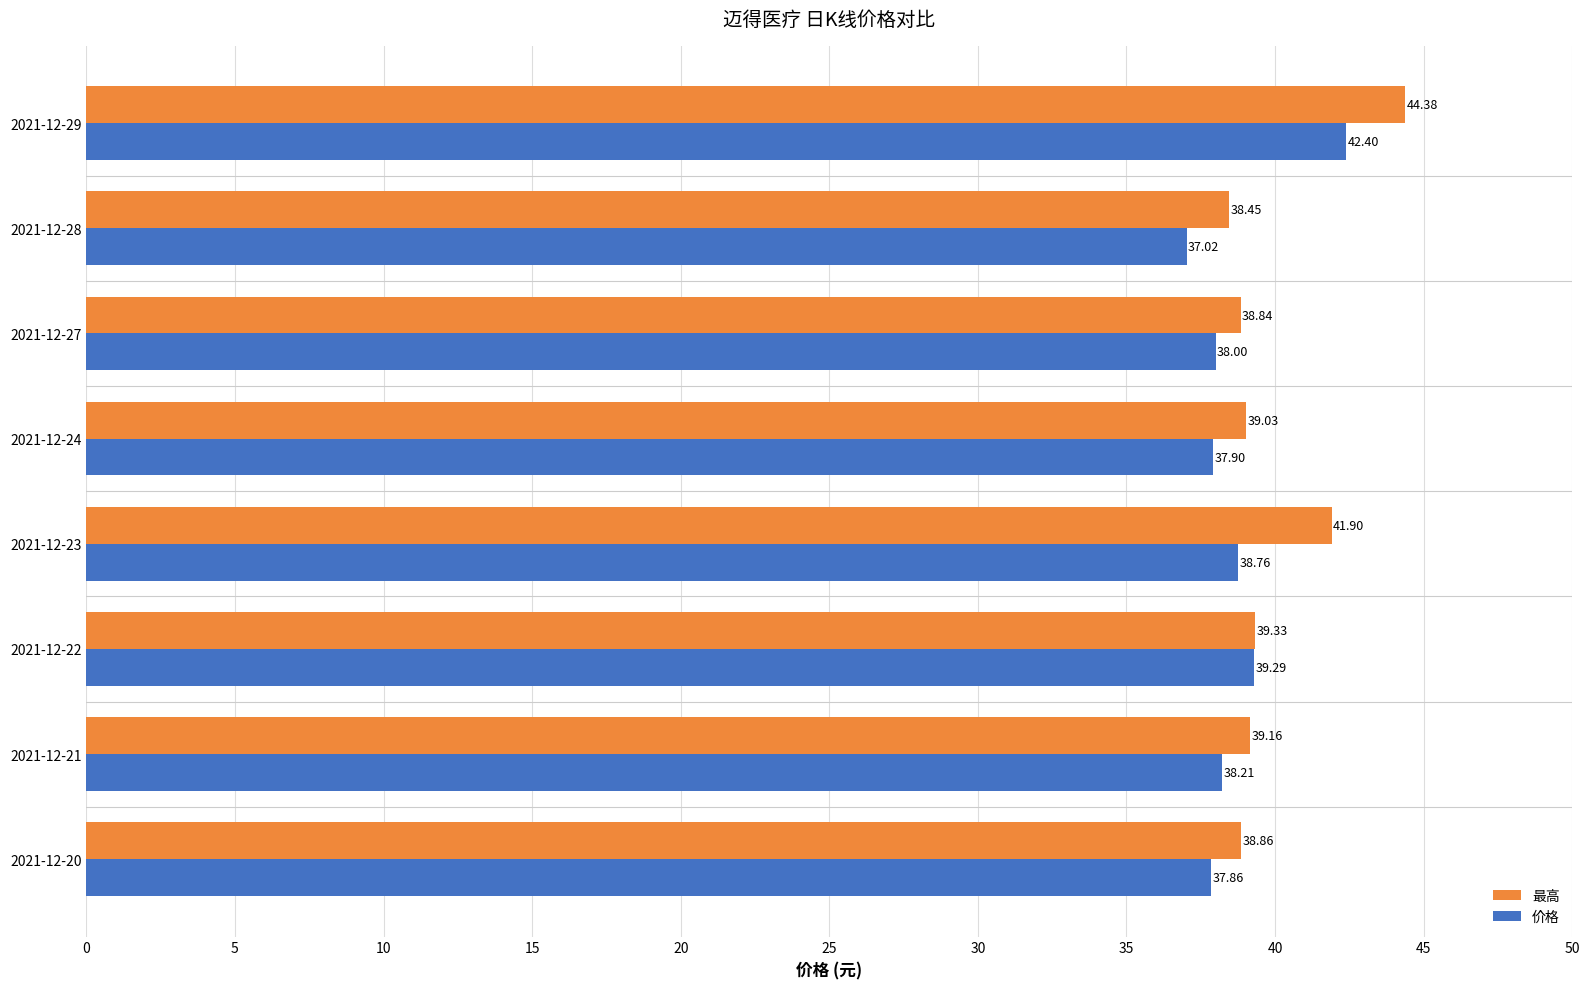

Which series has the largest range (max minus min)?

最高